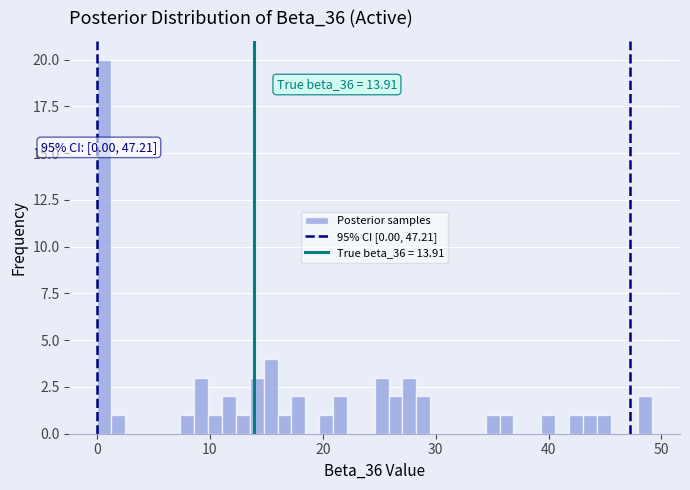

Around what value on the x-axis is the tallest bar? Give the approximate position of its centre, as read against the axis.

1